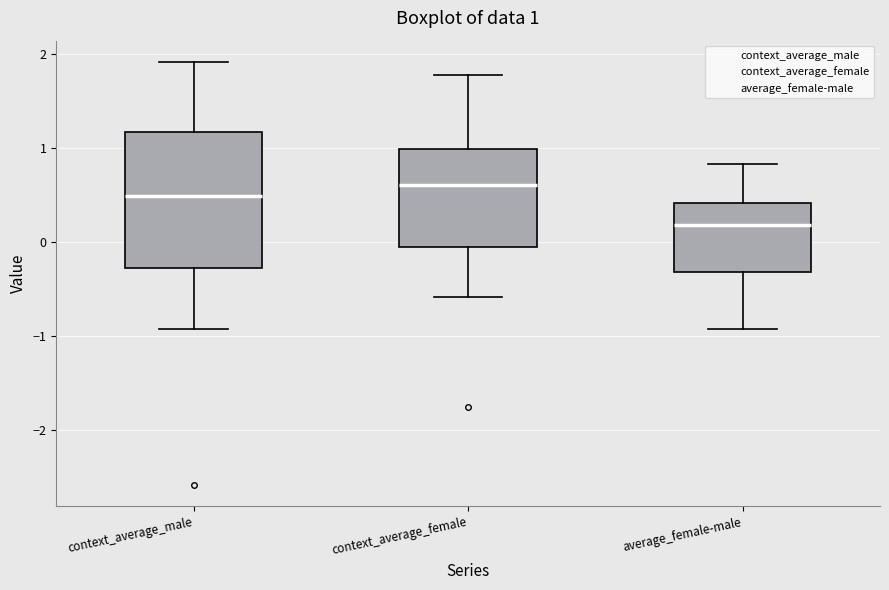

Which box has the highest median line?

context_average_female